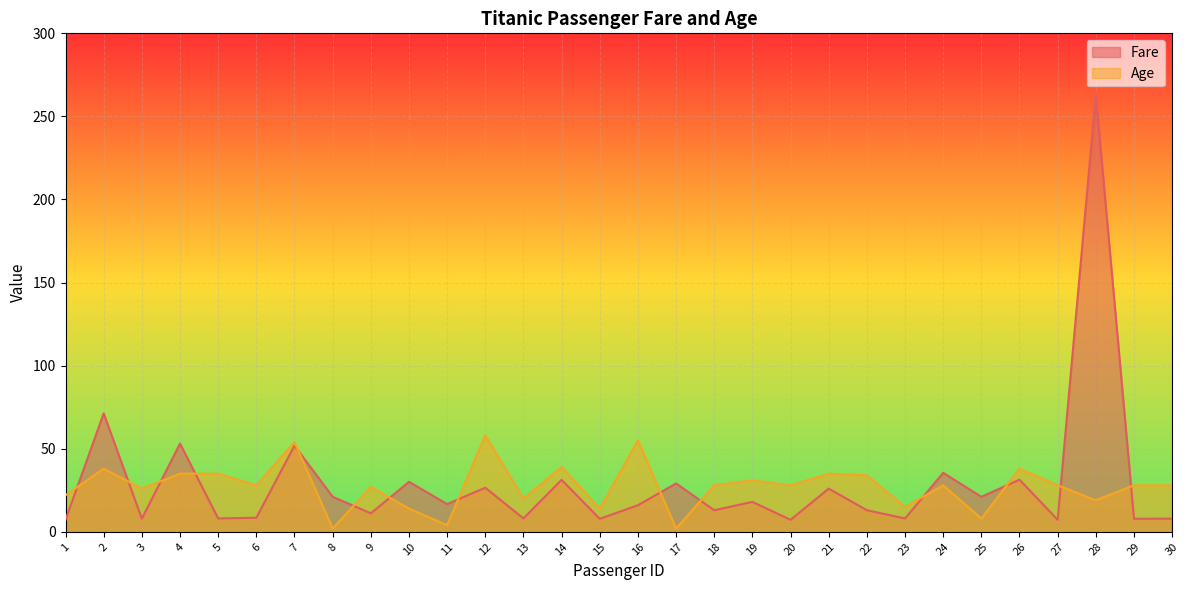

What is the difference between the second highest and second lowest values in the Fare series?

64.1